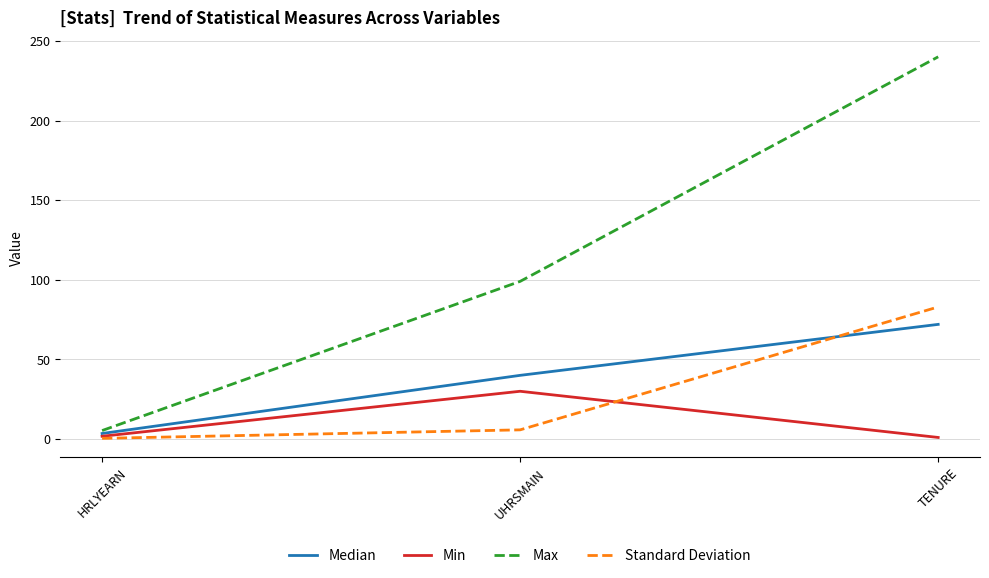

Which series has the largest range (max minus min)?

Max